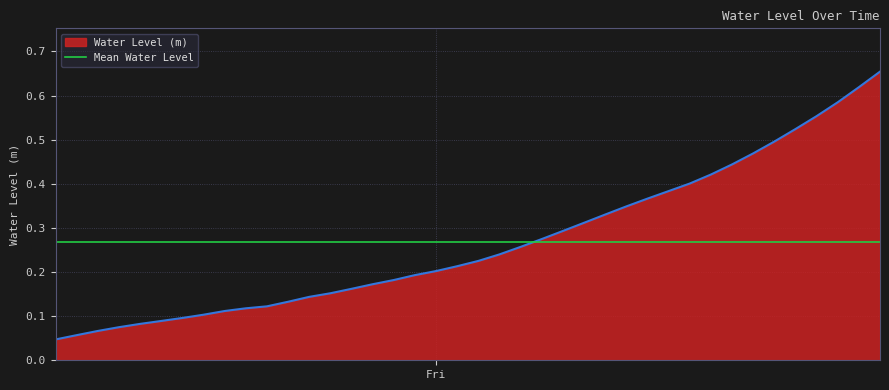

What is the change in value from 2023-10-06 16:00:00 to 2023-10-06 18:00:00?

+0.1